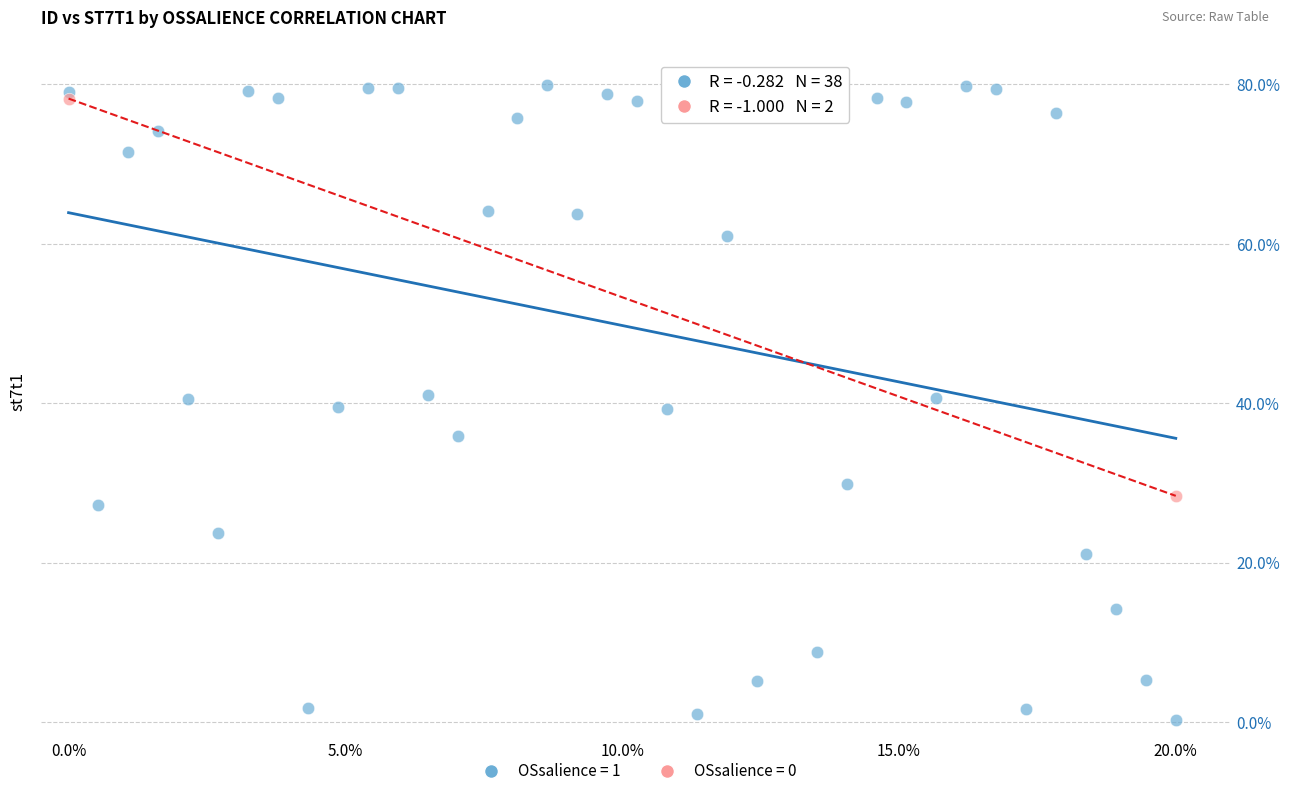

What are all the series names shown in the legend?

OSsalience = 1, OSsalience = 0